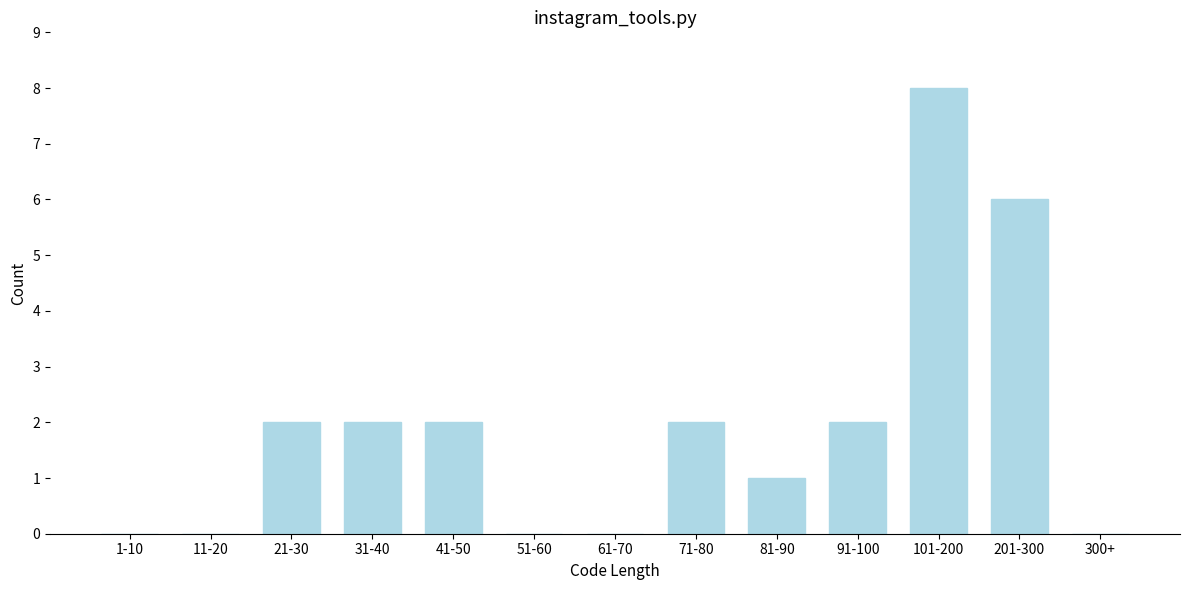

Reading left to right, what are all the values shown in this chart?

1-10=0	11-20=0	21-30=2	31-40=2	41-50=2	51-60=0	61-70=0	71-80=2	81-90=1	91-100=2	101-200=8	201-300=6	300+=0